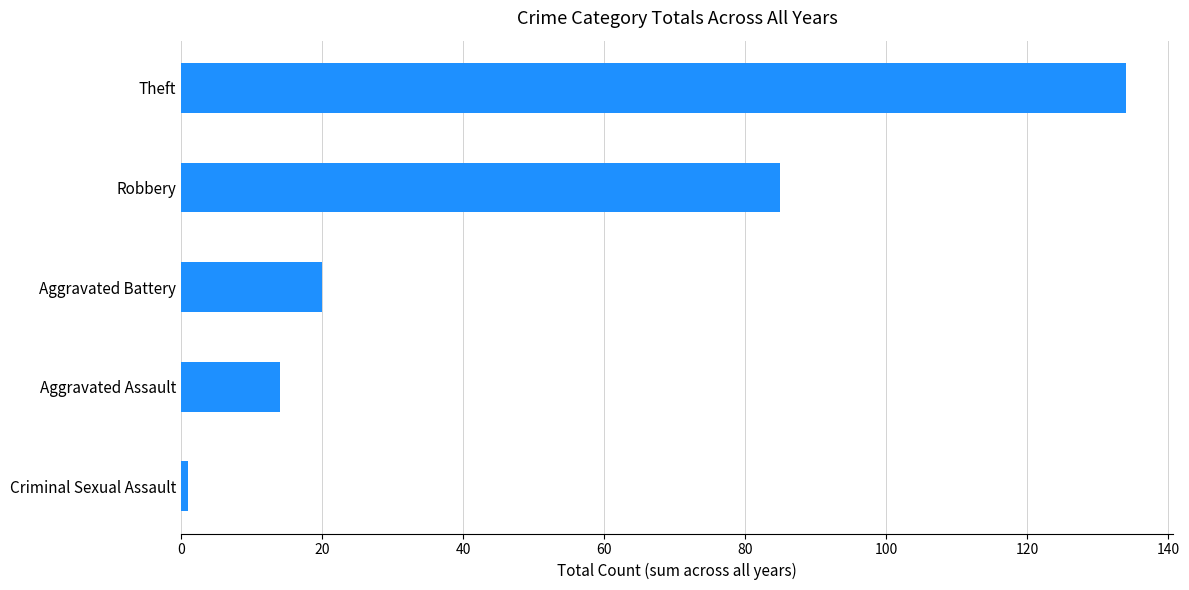

Rank the categories by value from lowest to highest.

Criminal Sexual Assault, Aggravated Assault, Aggravated Battery, Robbery, Theft